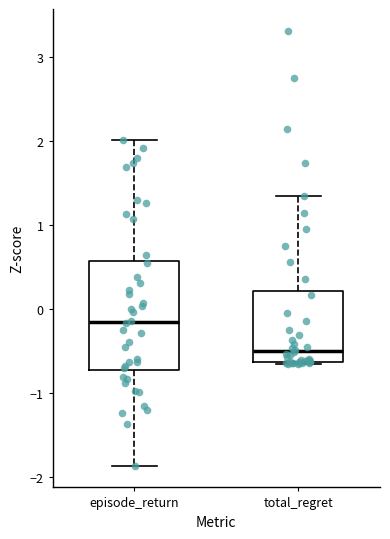

Which box's median line is the lowest?

total_regret